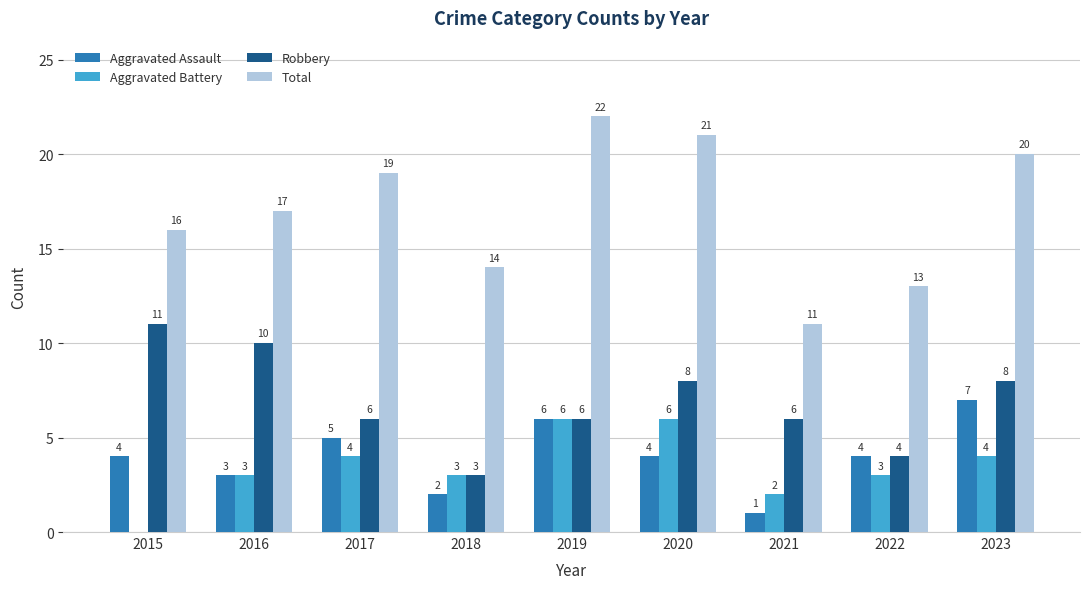

What is the total value across all series at 2021?

20